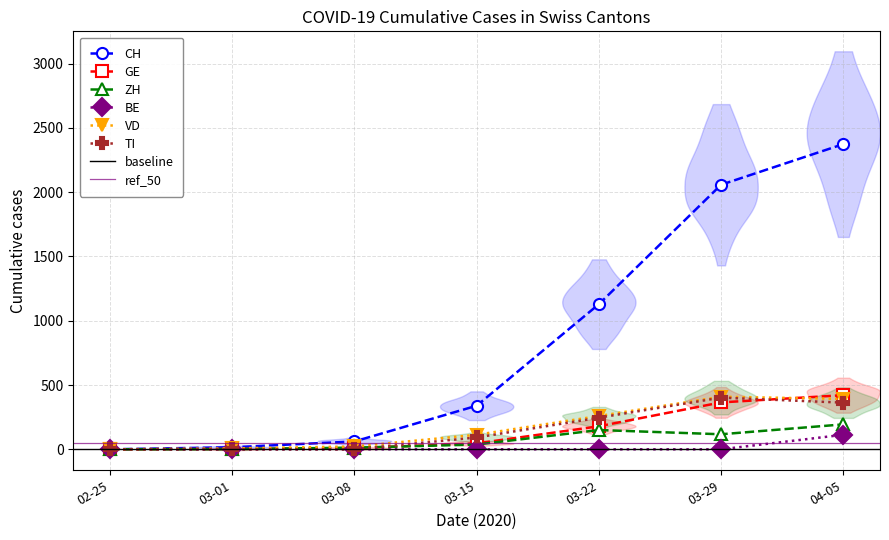

The value of TI at 03-29 is 620. True or false?

False